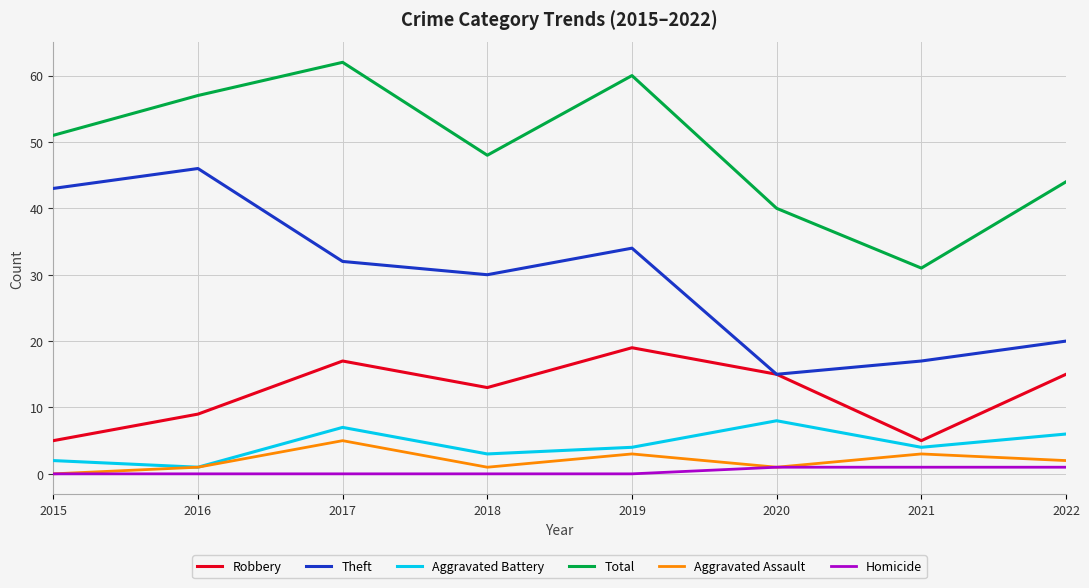

What is the total value across all series at 2015?

101